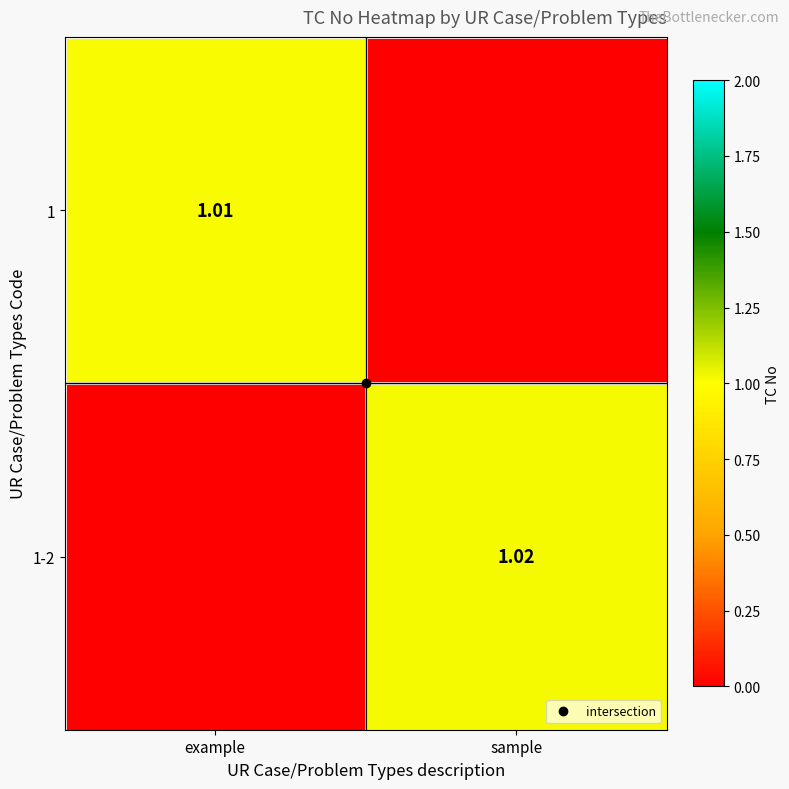

What is the highest value of the 1 series?

1.0